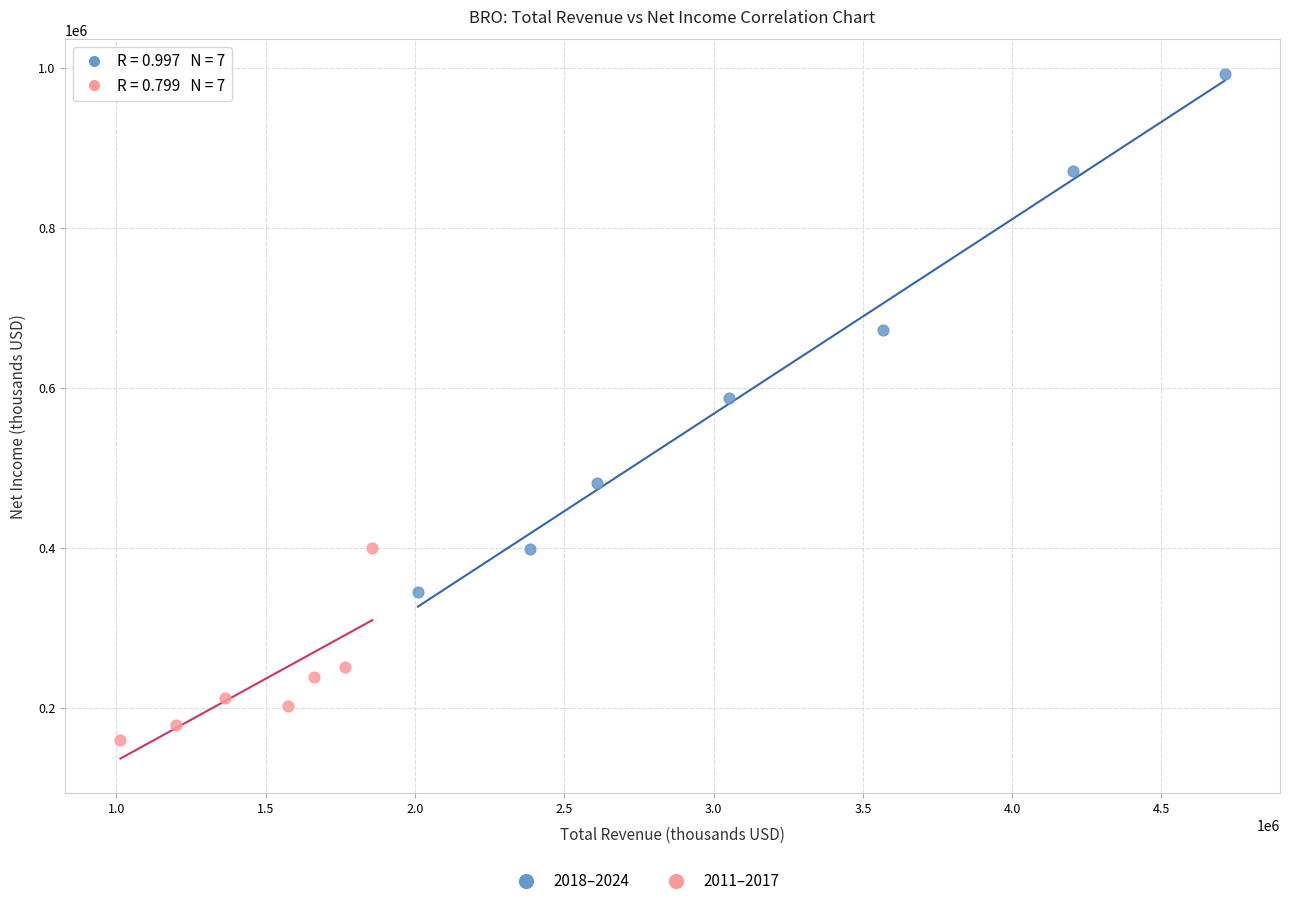

Which series has the largest Y range (max minus min)?

2018–2024